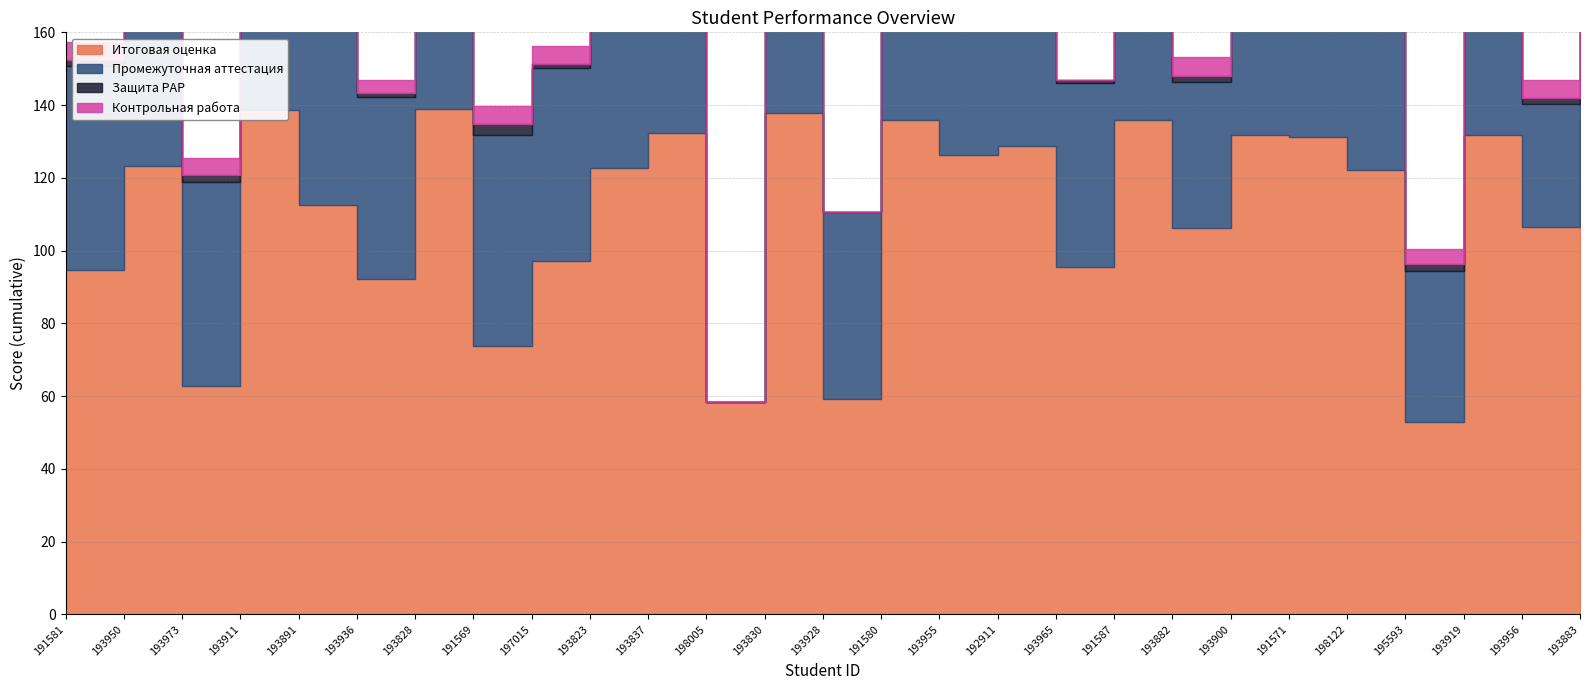

Which has a higher value, 195593 or 193882?

193882